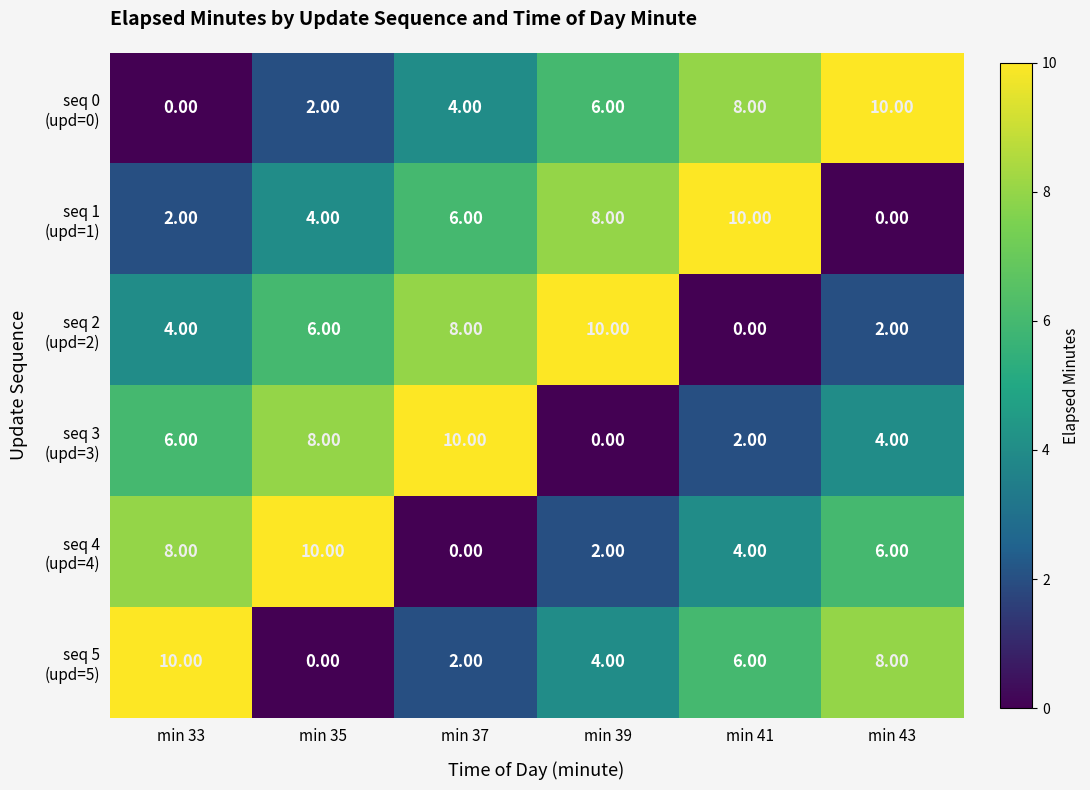

What is the difference between the highest and lowest values at min 41?

10